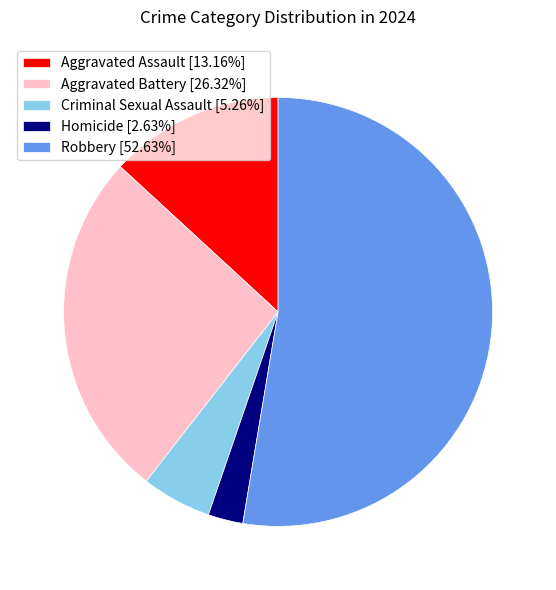

Is the sum of Robbery and Aggravated Assault greater than half?

Yes